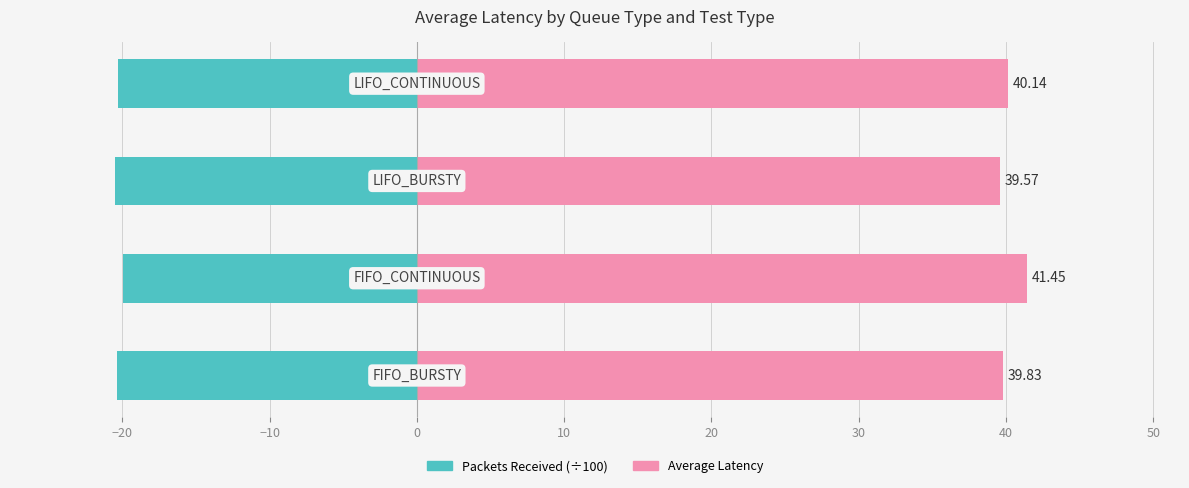

What are all the series names shown in the legend?

Packets Received (÷100), Average Latency